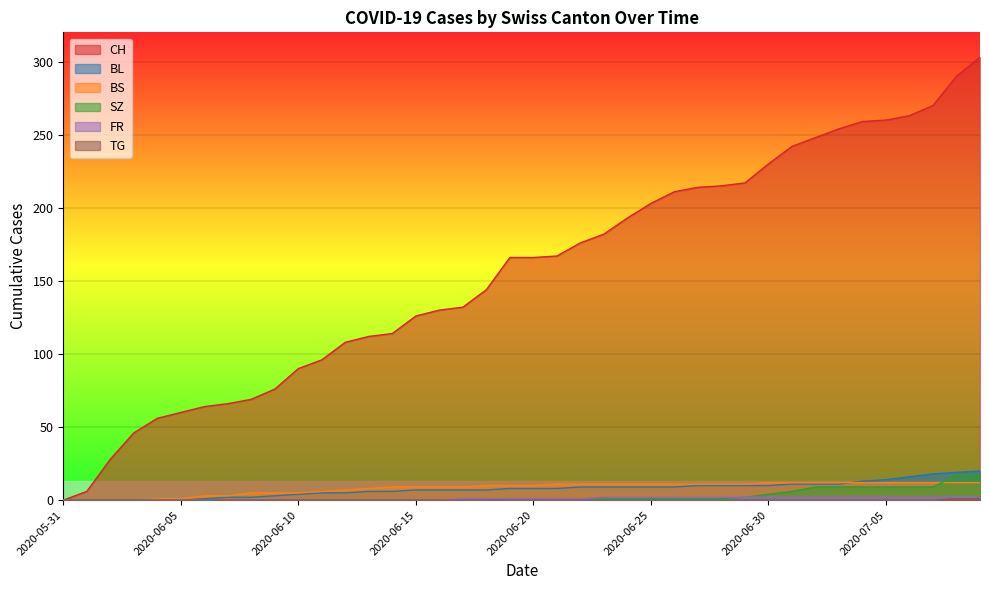

What position from the right is 2020-07-07?

3